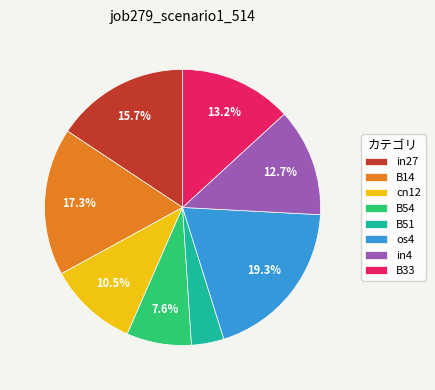

What is the largest slice in the pie chart?

os4